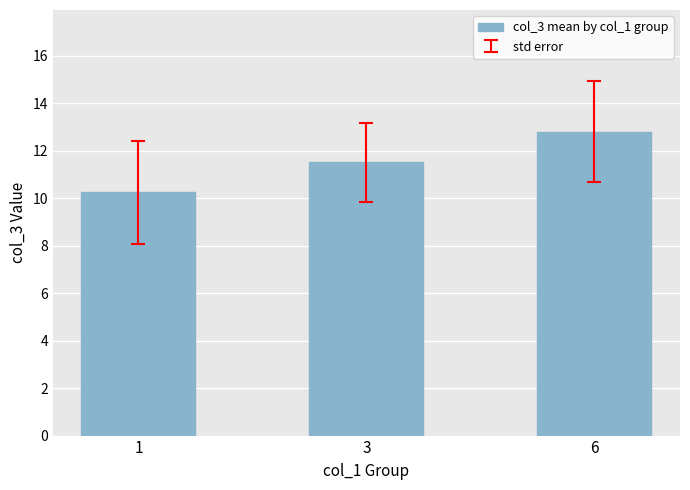

Rank the categories by value from lowest to highest.

1, 3, 6